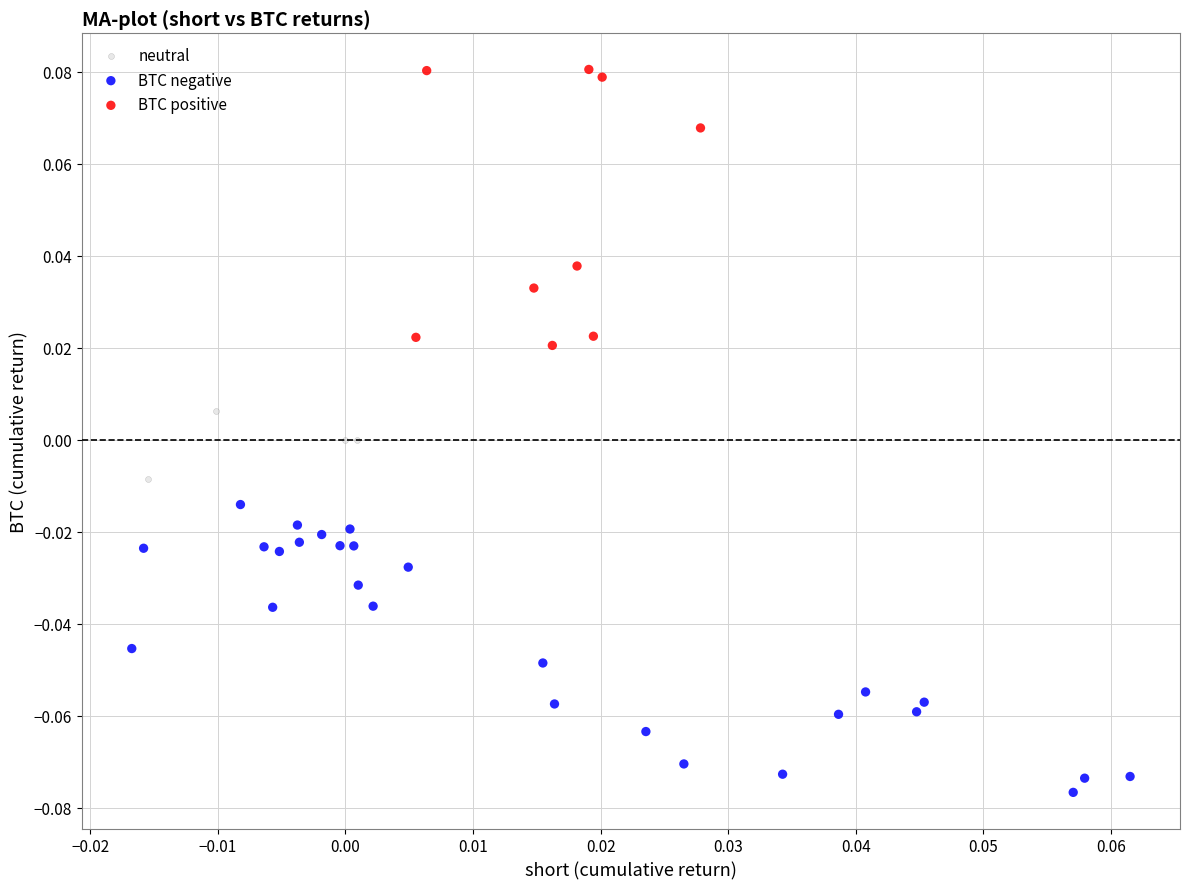

Which series reaches the minimum Y coordinate?

BTC negative